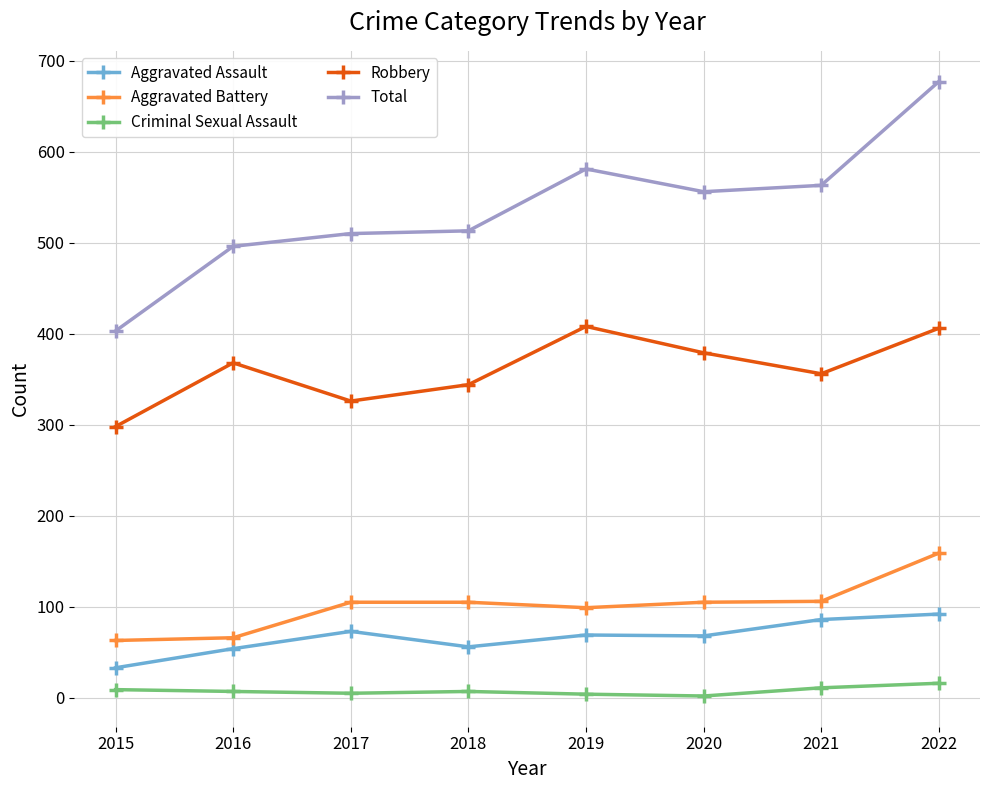

Does the chart have visible grid lines?

Yes